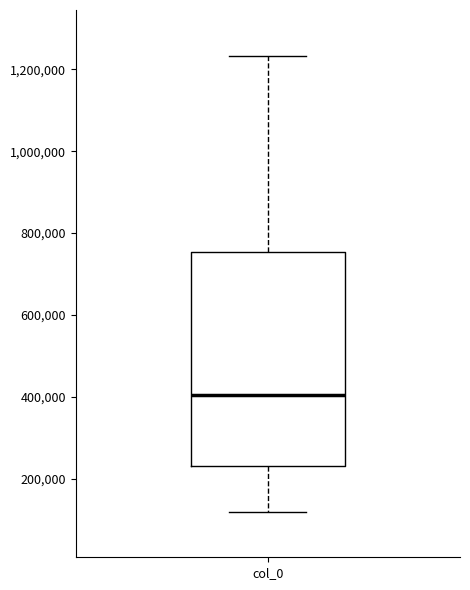

Read this box plot against the y-axis: the position of the median line, the range covered by the box, and the ends of both whiskers. The values are not printed on the chart, so give them approximately, as read against the axis.

median 400000, box 240000 to 760000, whiskers 120000 to 1240000